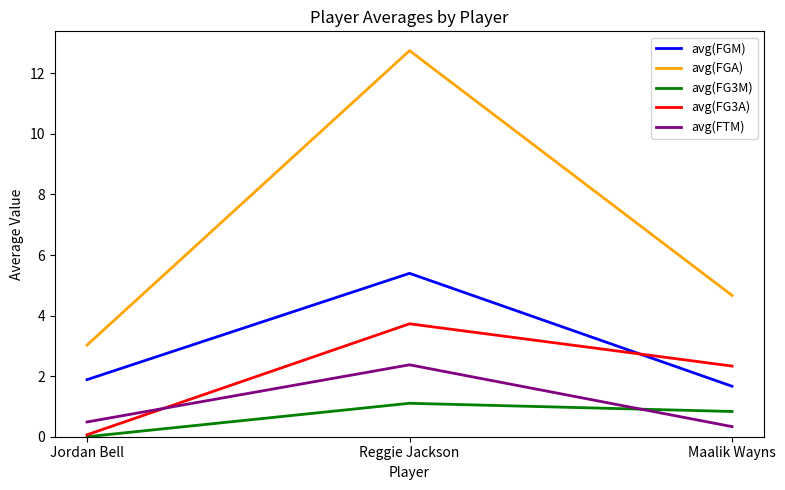

List the series in order of their peak value, highest first.

avg(FGA), avg(FGM), avg(FG3A), avg(FTM), avg(FG3M)